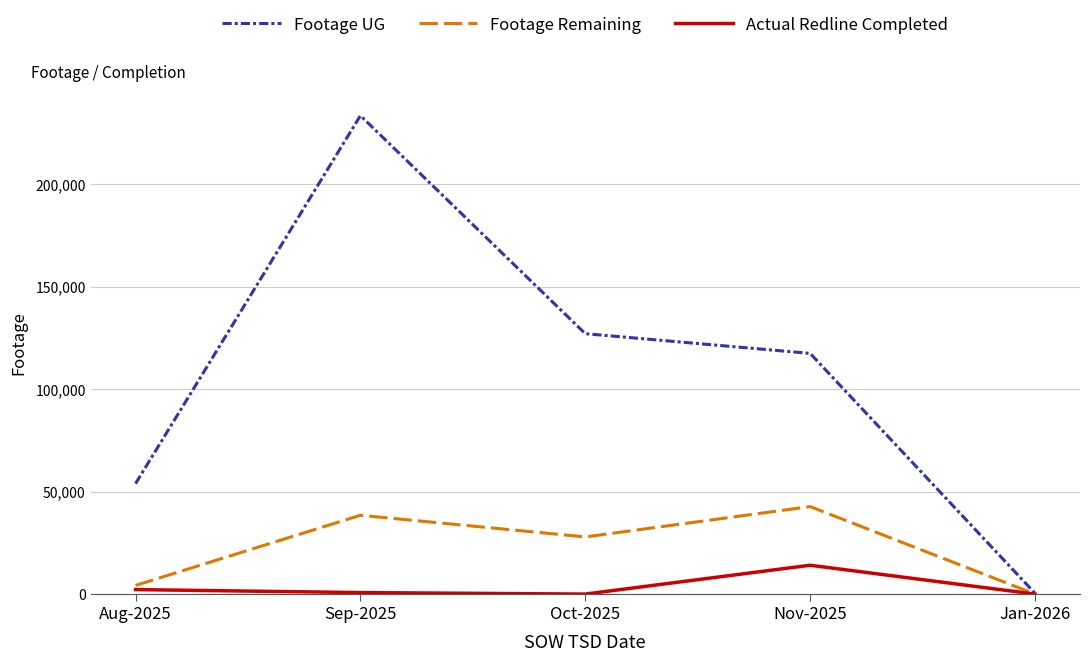

Which series has the largest total across all categories?

Footage UG